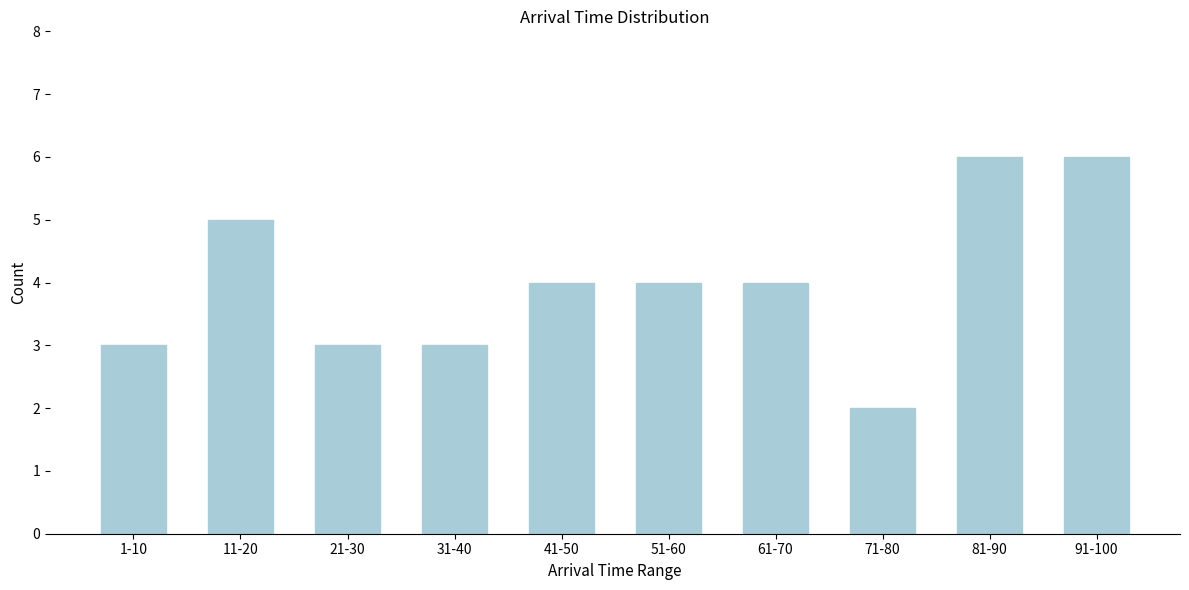

Reading left to right, what are all the values shown in this chart?

1-10=3	11-20=5	21-30=3	31-40=3	41-50=4	51-60=4	61-70=4	71-80=2	81-90=6	91-100=6